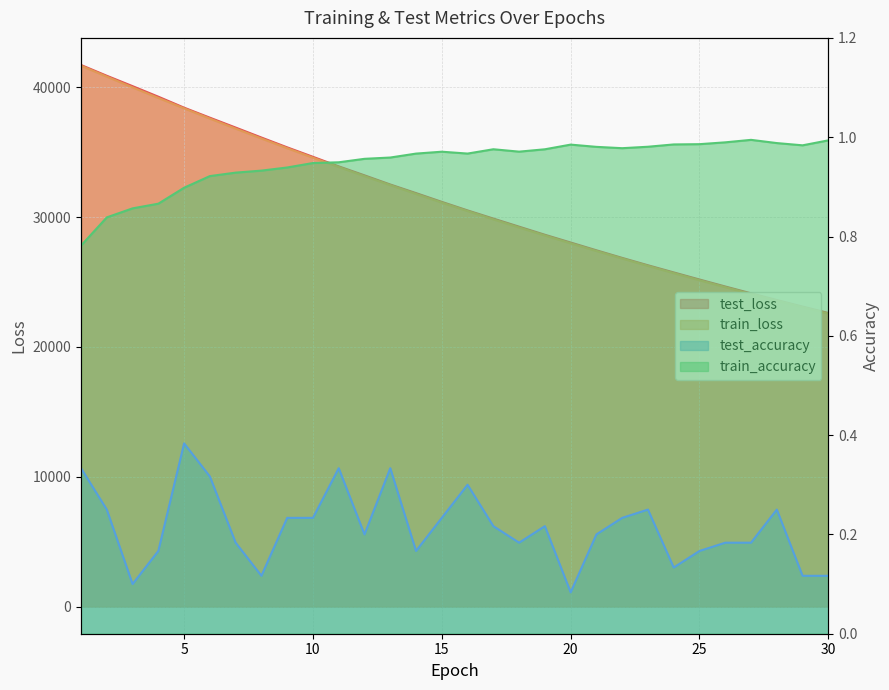

True or false: test_accuracy and test_loss cross at least once.

False